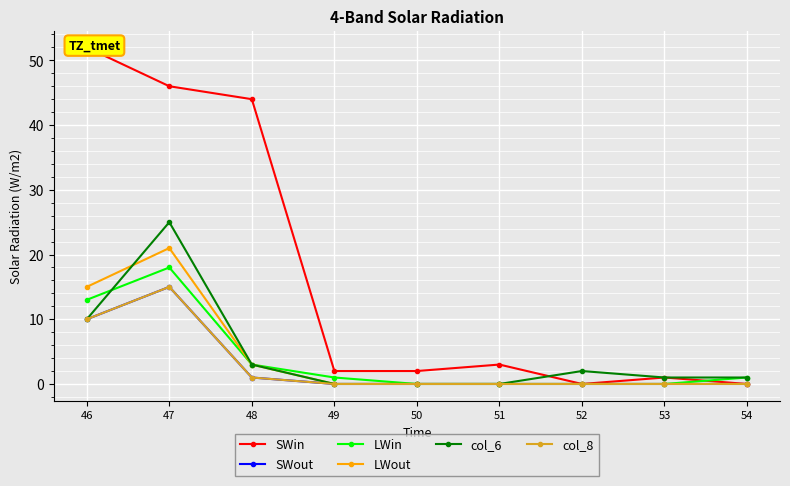

What are all the series names shown in the legend?

SWin, SWout, LWin, LWout, col_6, col_8